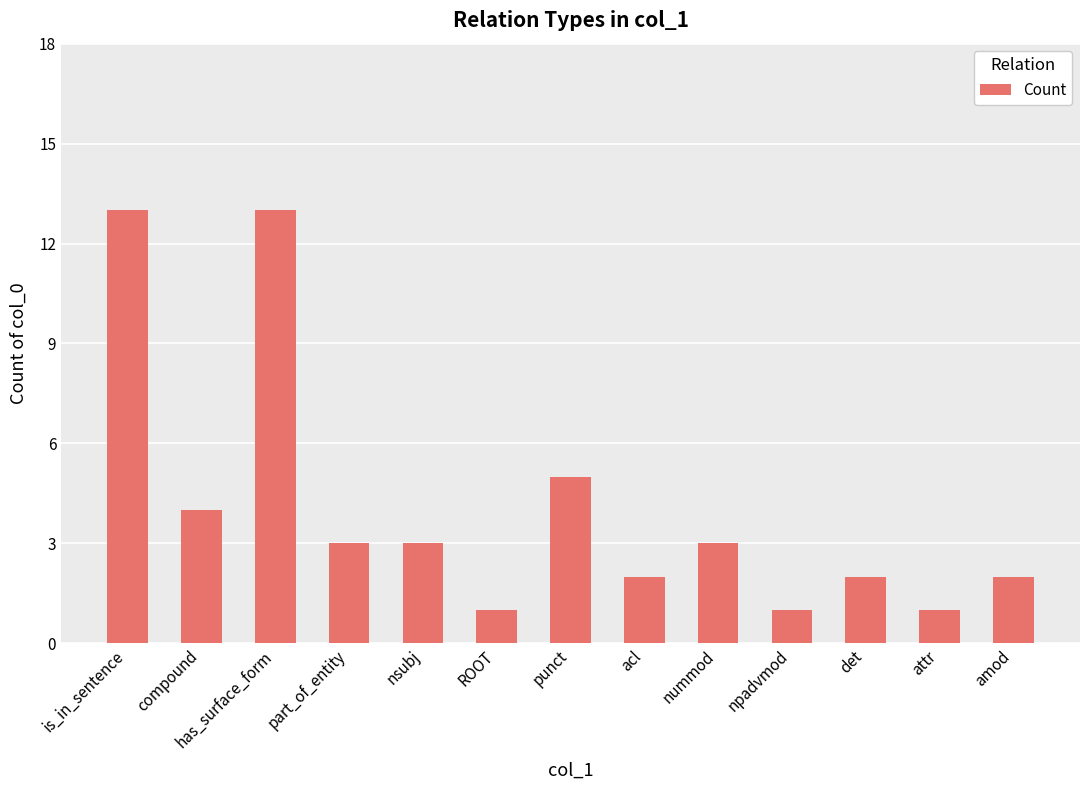

How many bars are there in total?

13